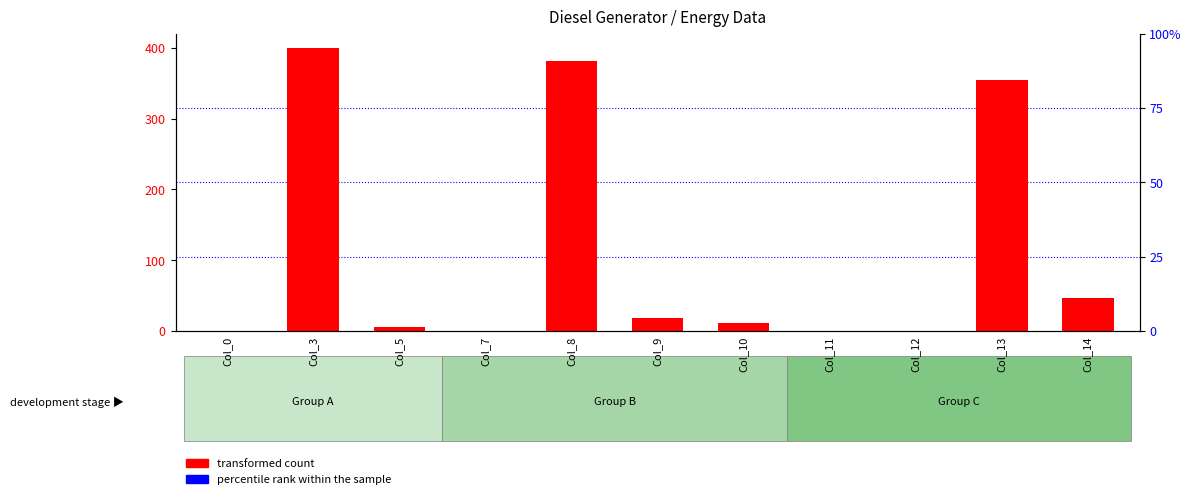

How many groups of bars are there?

11